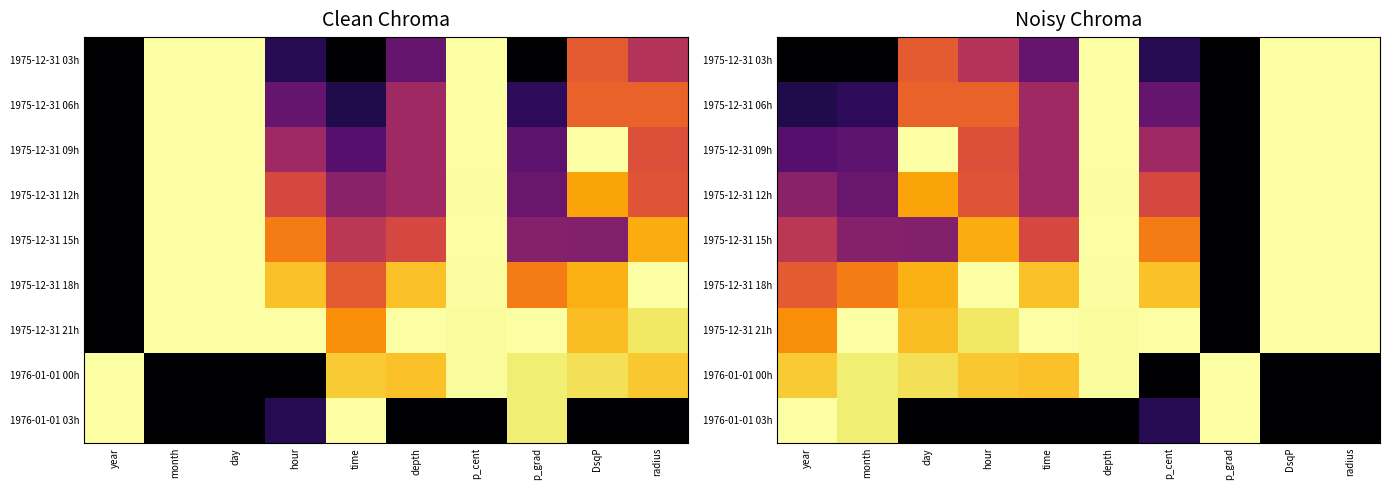

Is it true that 1975-12-31 06h equals 0.1 at month?

False